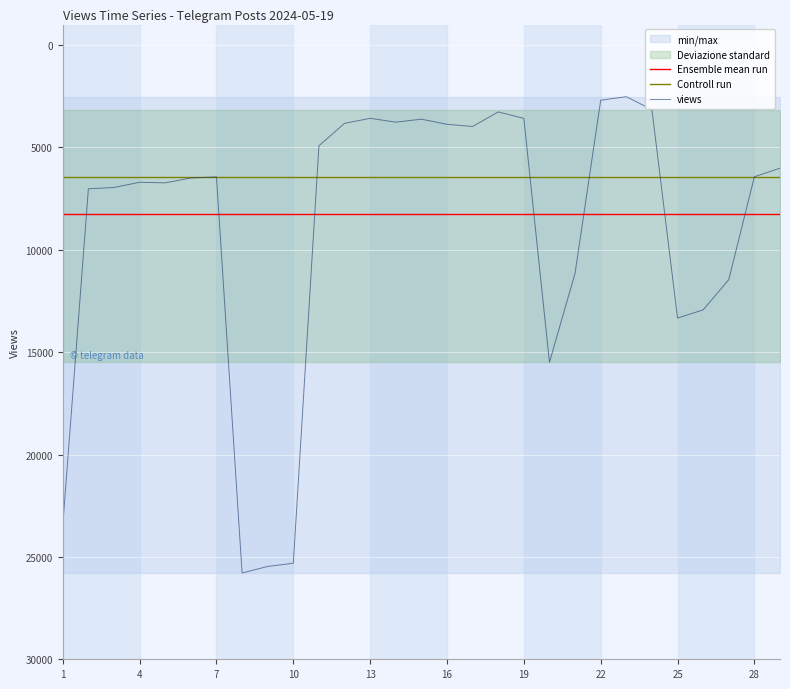

True or false: Controll run and Ensemble mean run intersect in this chart.

False